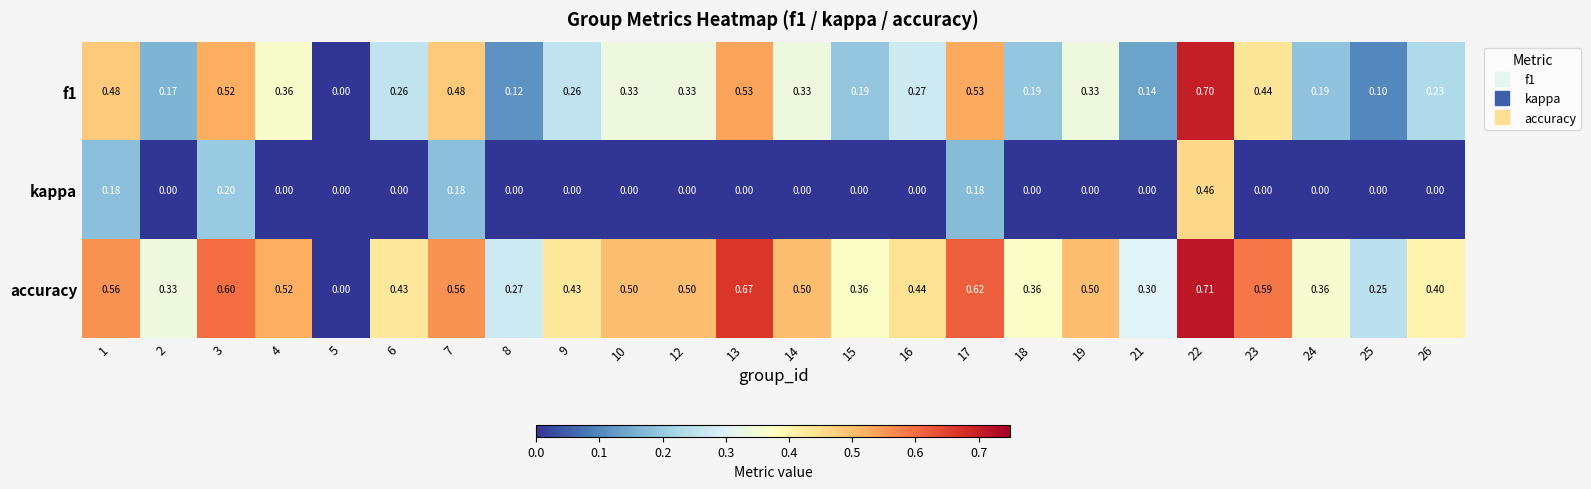

What is the total value across all series at 22?

1.9